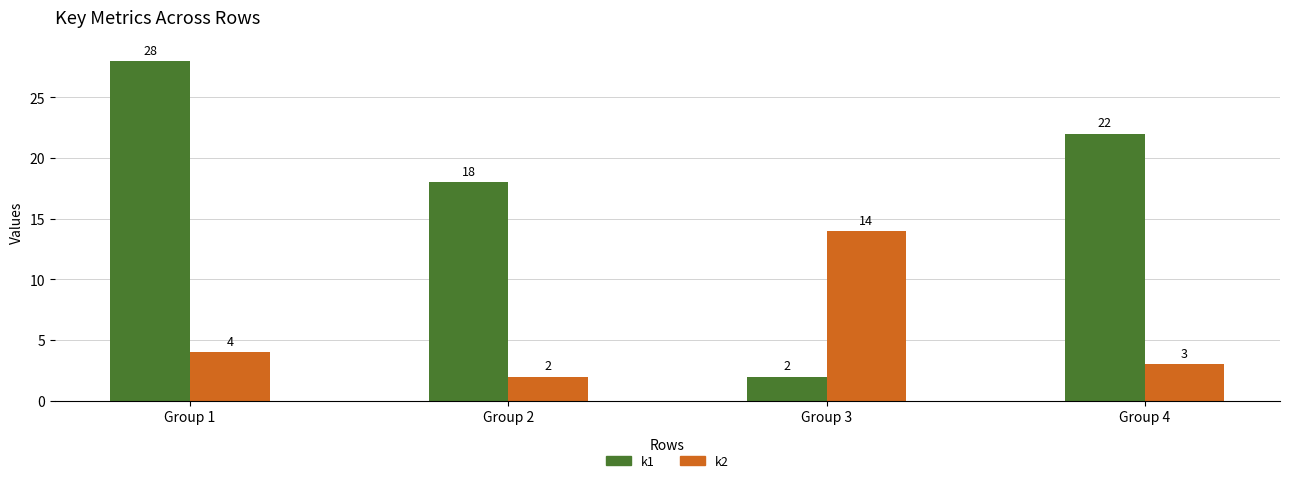

Rank the series at Group 2 from lowest to highest value.

k2, k1